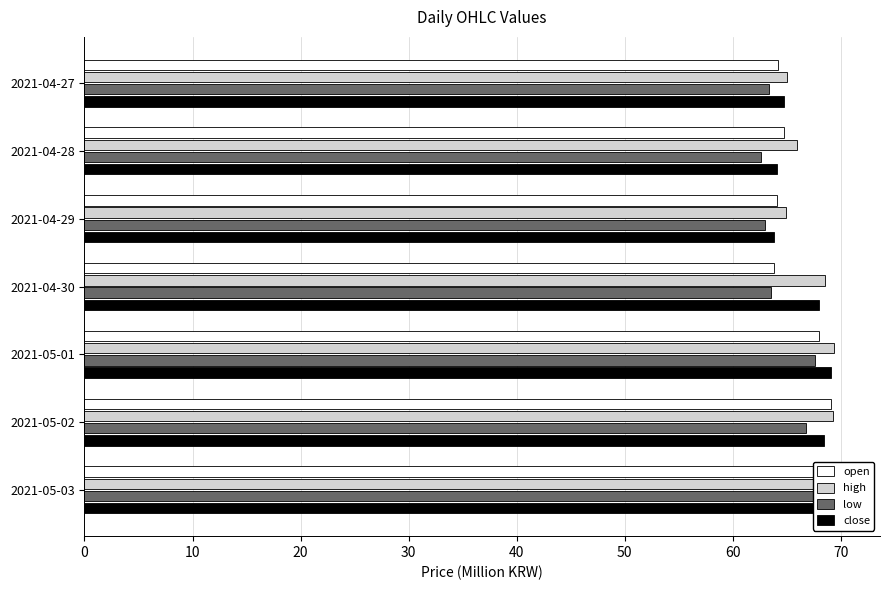

How many data points in high are less than 68?

3